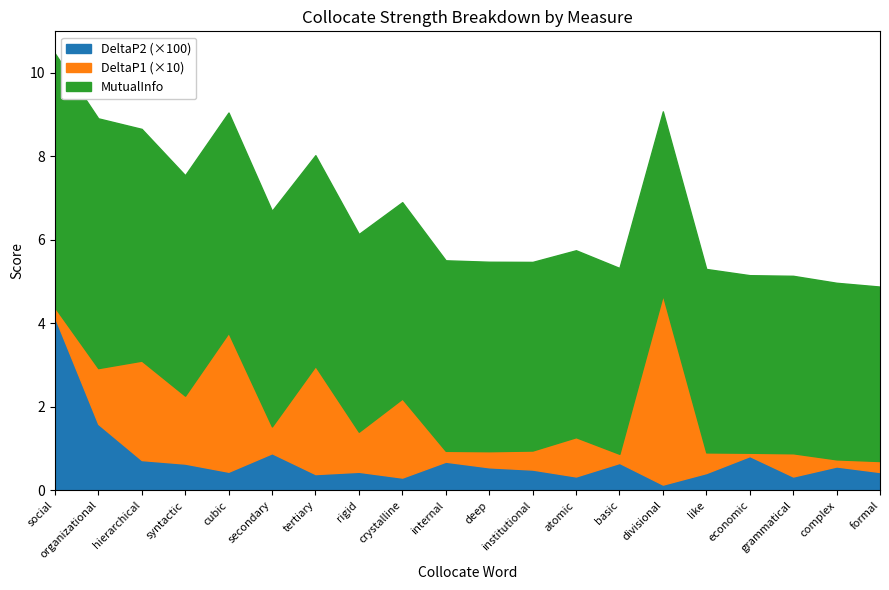

What are all the series names shown in the legend?

DeltaP2 (×100), DeltaP1 (×10), MutualInfo